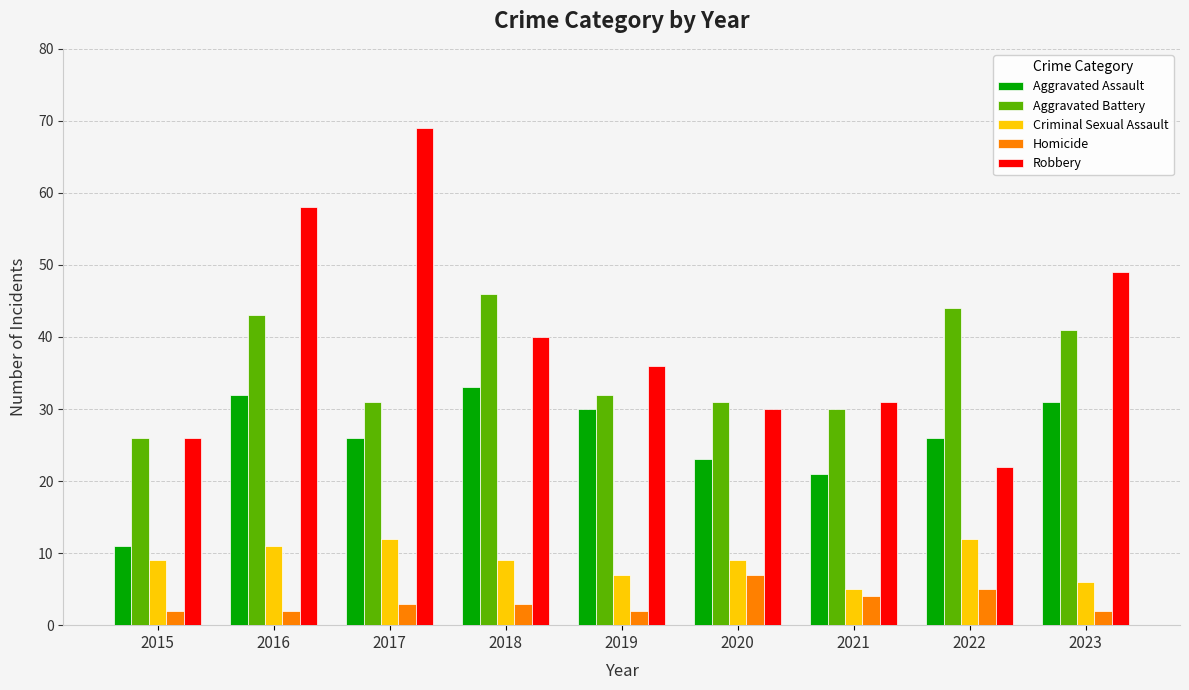

Is it true that Homicide equals 4 at 2021?

True